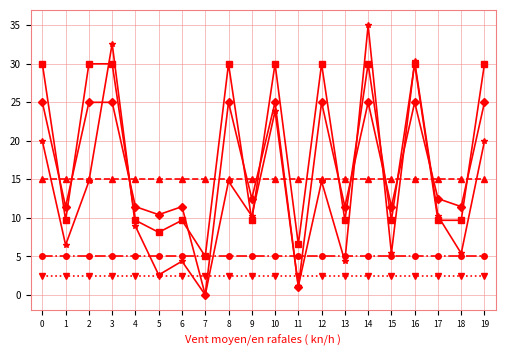

What is the total value across all series at 18?

49.0